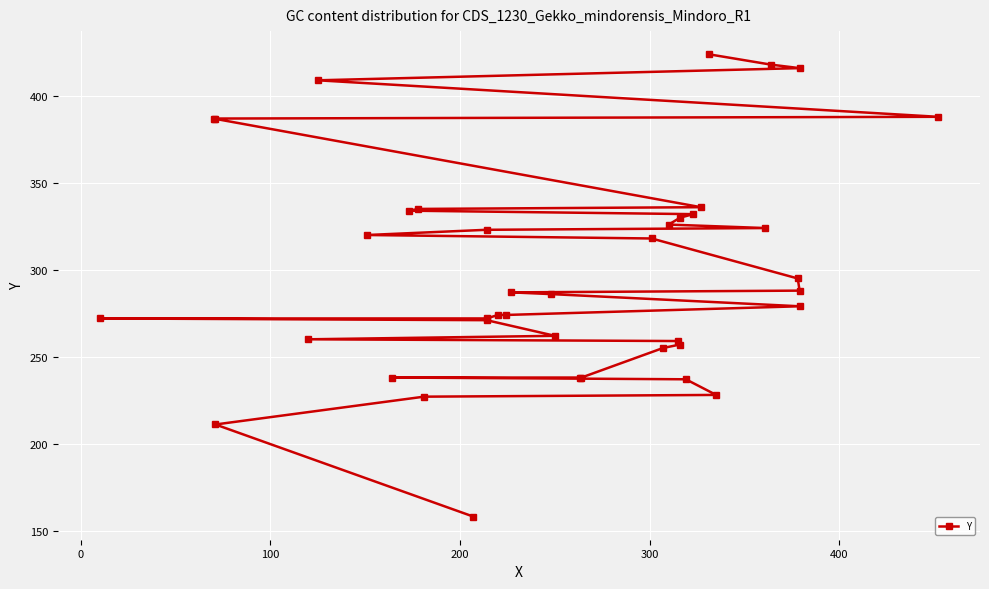

How many series are shown in this chart?

1